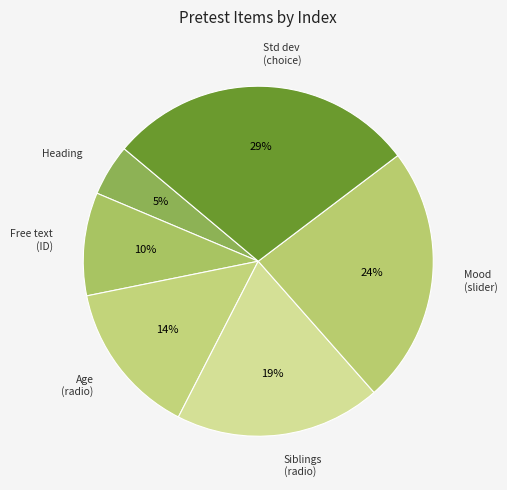

Is there a majority slice in this chart?

No